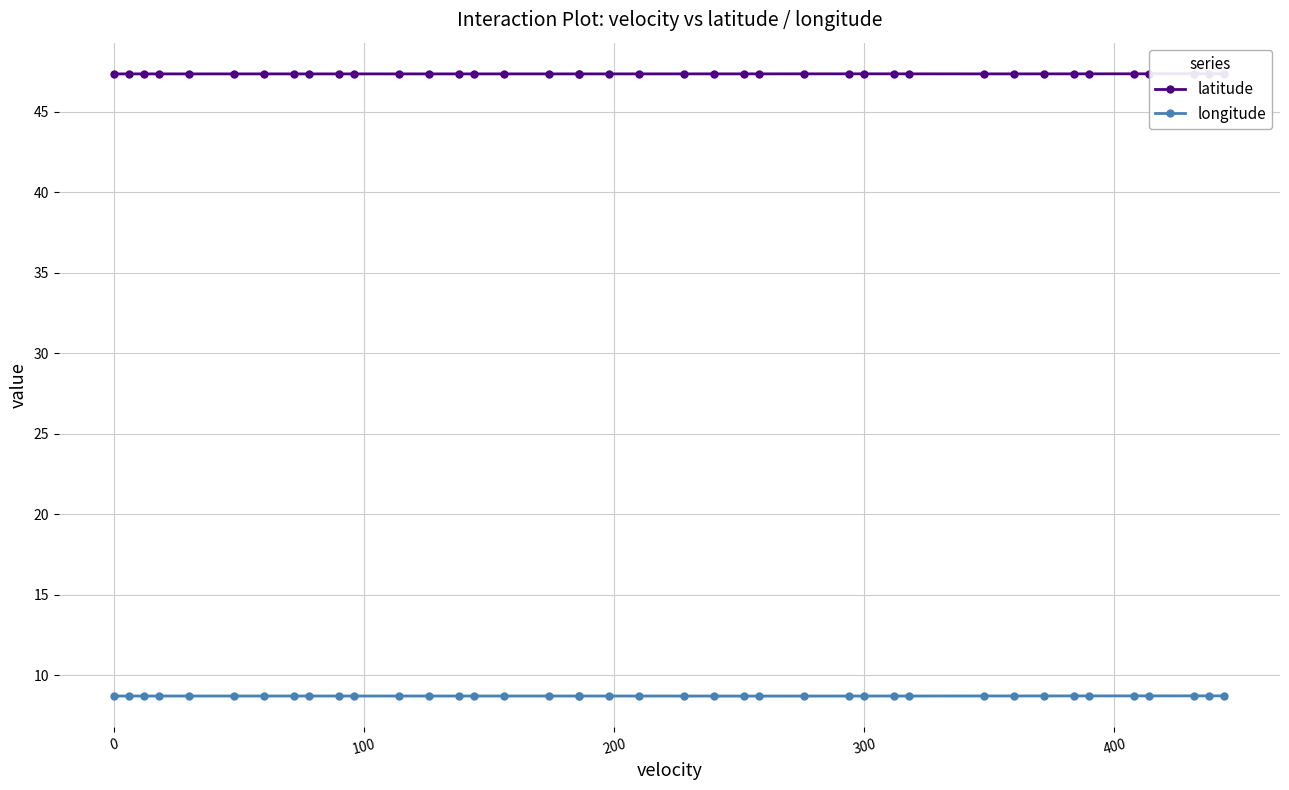

True or false: longitude has more than 2 points higher than both neighbors.

False